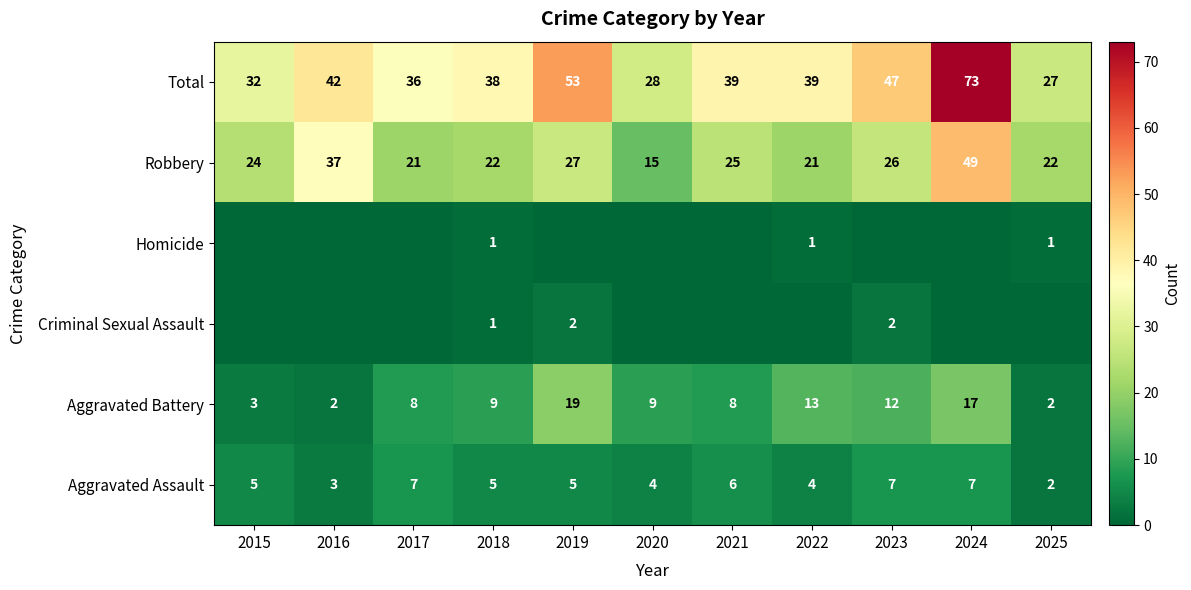

Count the Aggravated Assault values in the range 4 to 7.

9